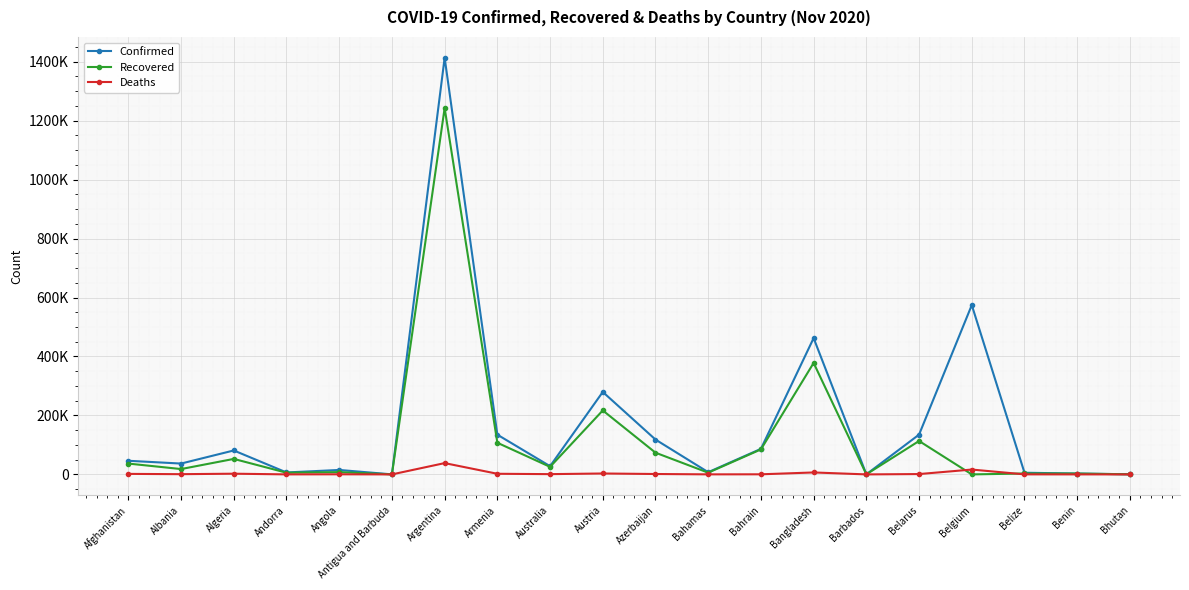

Rank the categories by Confirmed value from lowest to highest.

Antigua and Barbuda, Barbados, Bhutan, Benin, Belize, Andorra, Bahamas, Angola, Australia, Albania, Afghanistan, Algeria, Bahrain, Azerbaijan, Armenia, Belarus, Austria, Bangladesh, Belgium, Argentina